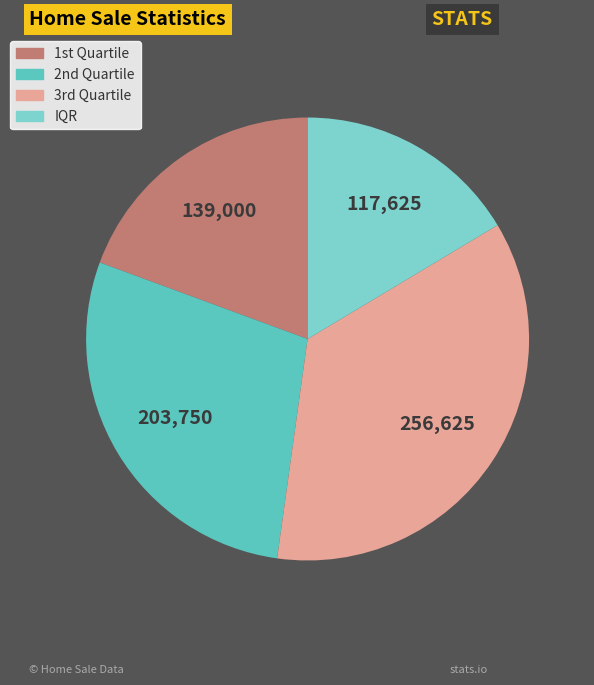

How many slices are in this pie chart?

4